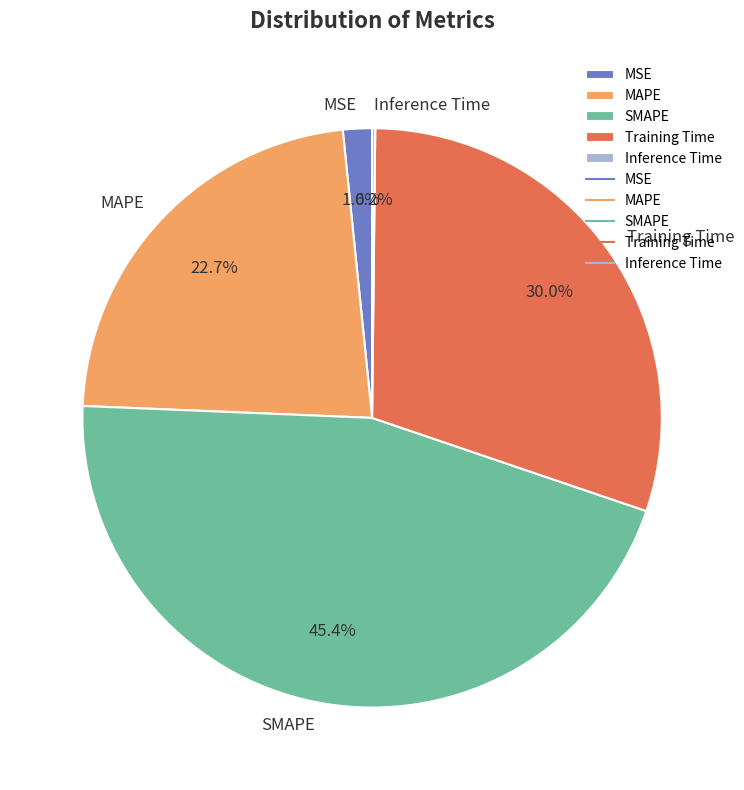

Do MSE and Training Time together represent more than half of the pie?

No